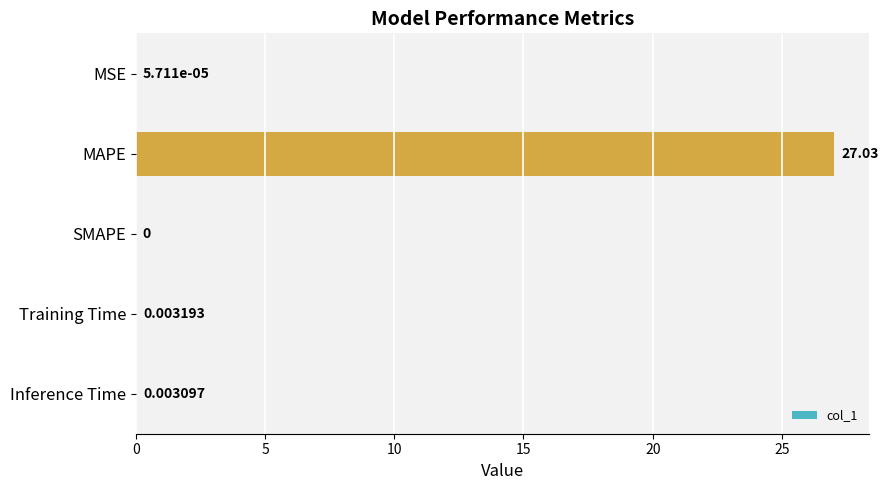

Where is the data nearest to the value 13?

Training Time